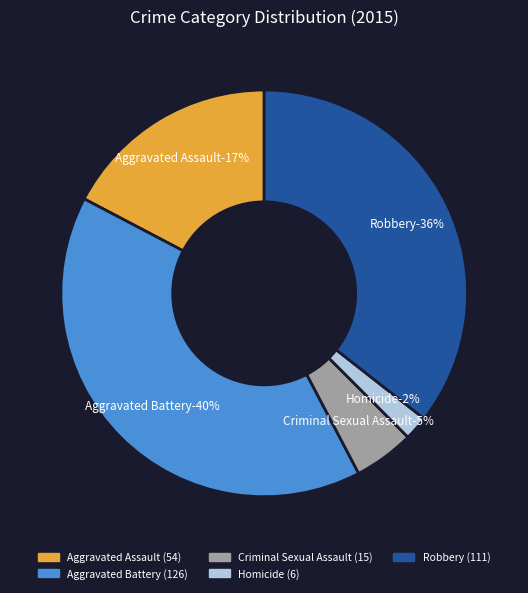

What is the largest slice in the pie chart?

Aggravated Battery